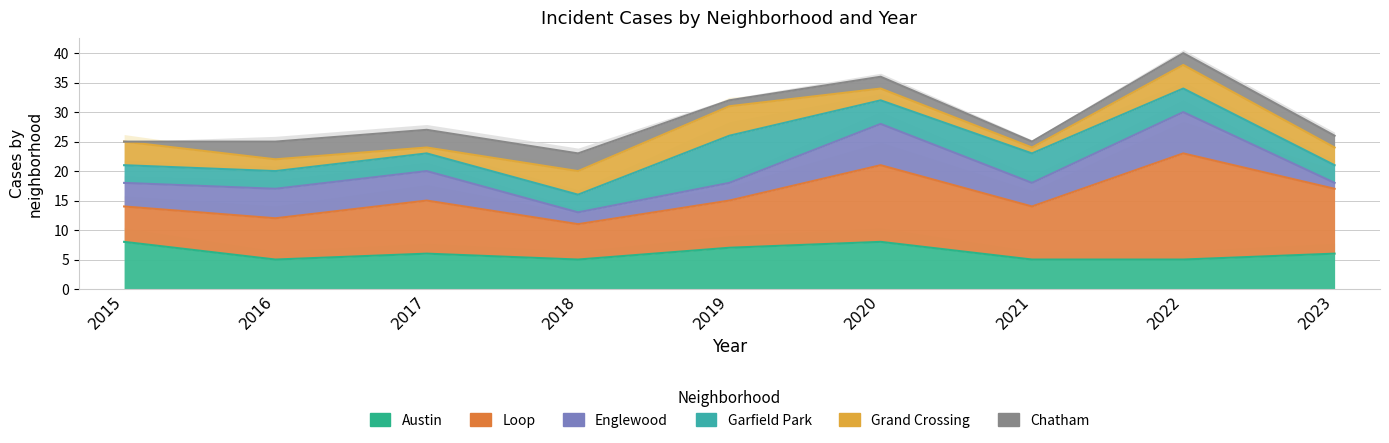

Does the chart have visible grid lines?

Yes